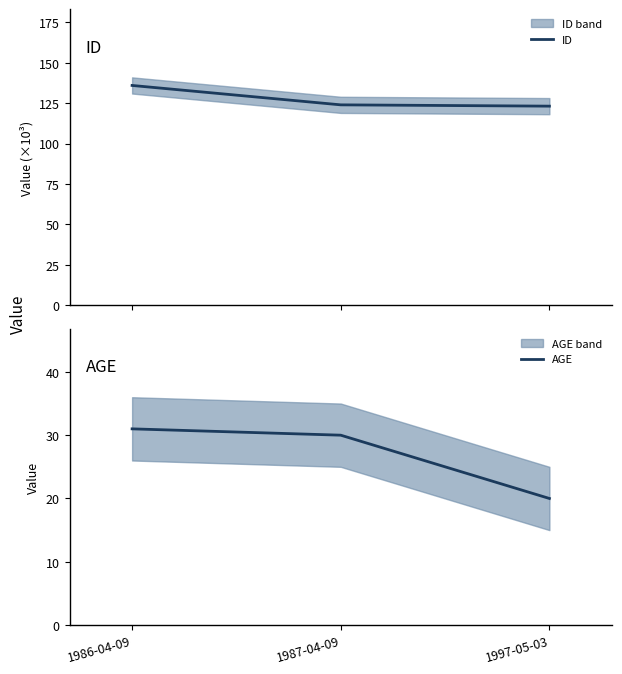

Does the chart display data point markers on the line(s)?

No